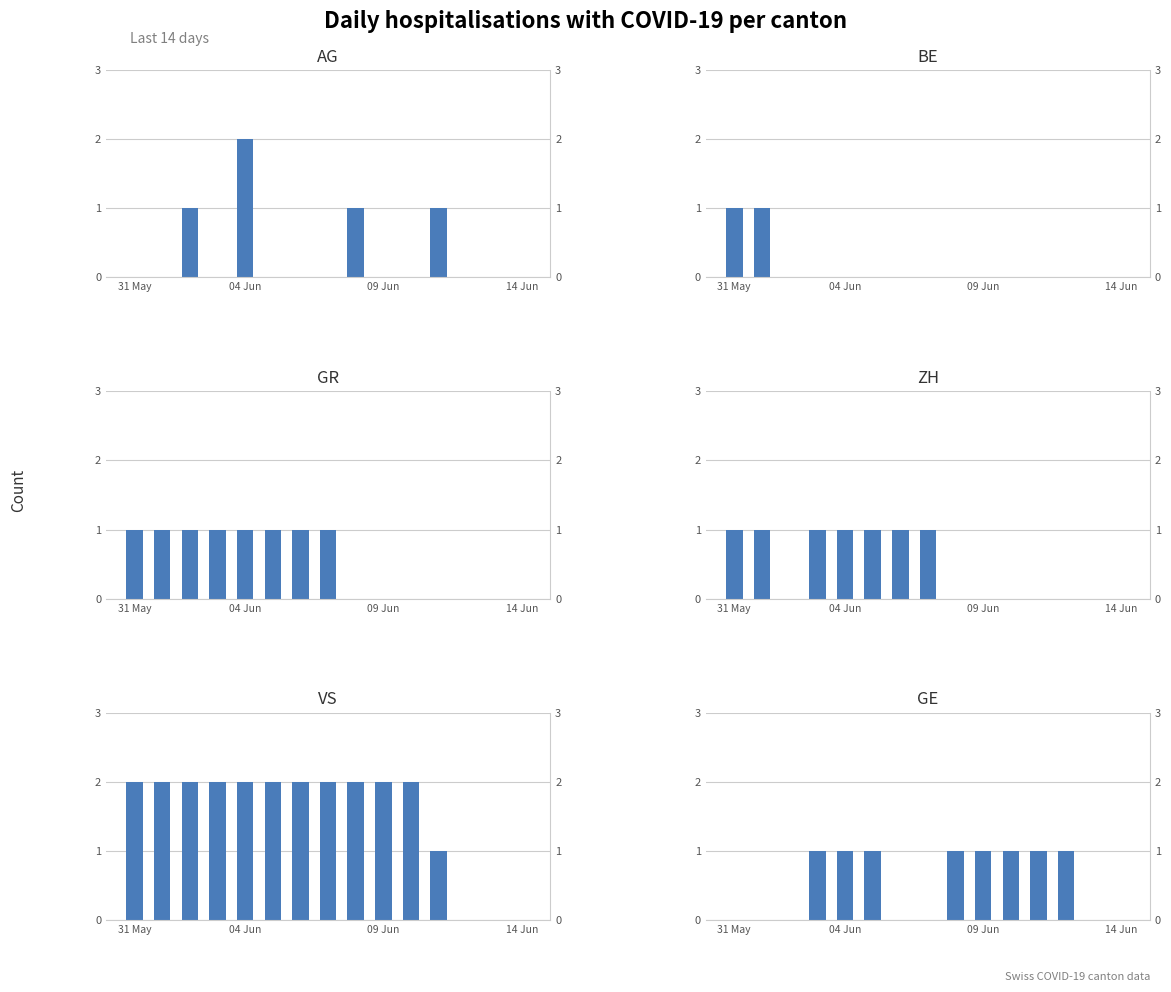

What is the difference between the second highest and second lowest values in the GE series?

1